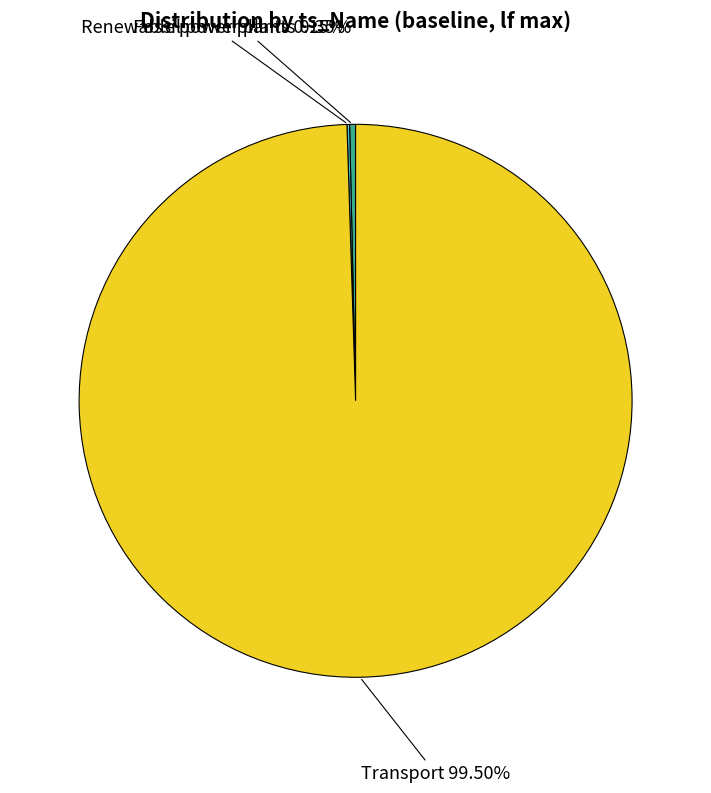

Do Transport and Fossil power plants together represent more than half of the pie?

Yes